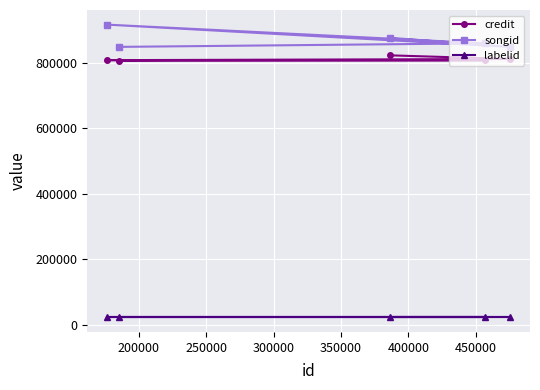

What is the sum of all credit values?

4057508